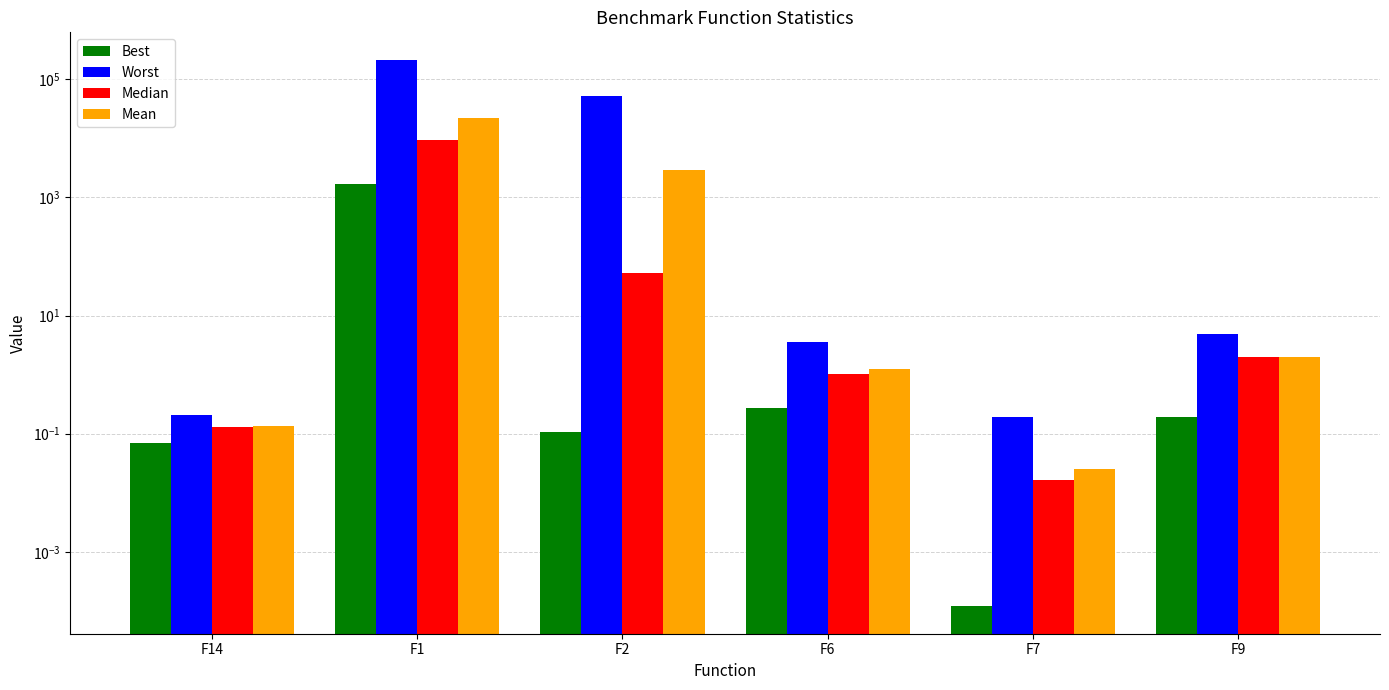

How many data points does each series have?

6